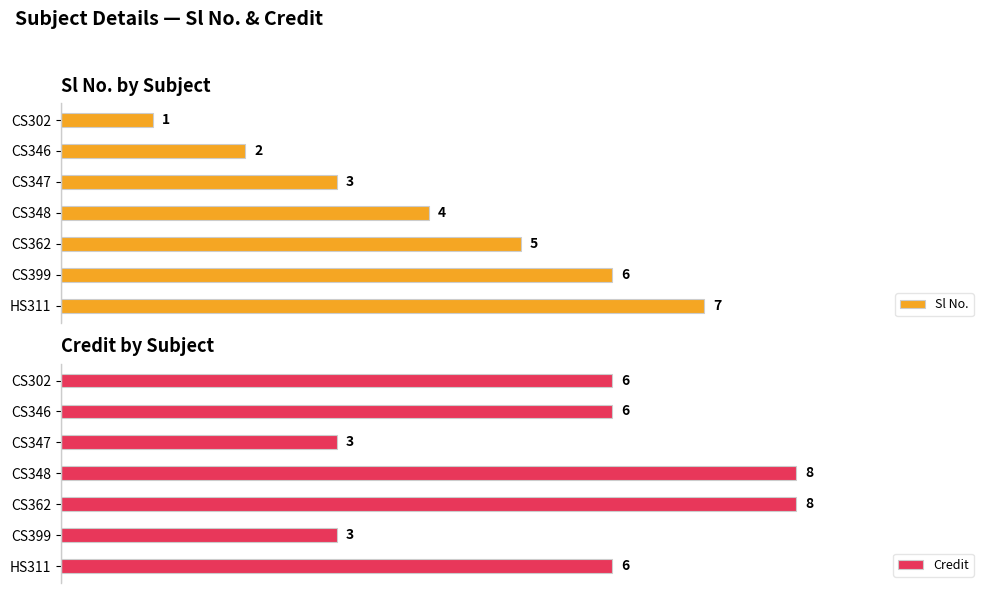

How many values in the Sl No. series are below 4?

3